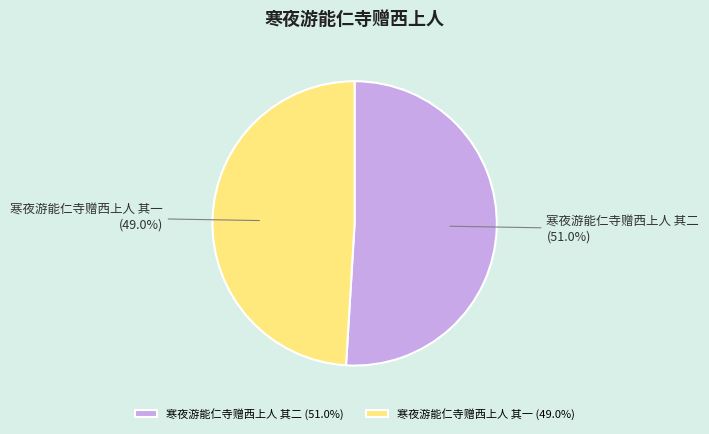

To the nearest percent, what is the combined percentage of 寒夜游能仁寺赠西上人 其一 and 寒夜游能仁寺赠西上人 其二?

100%